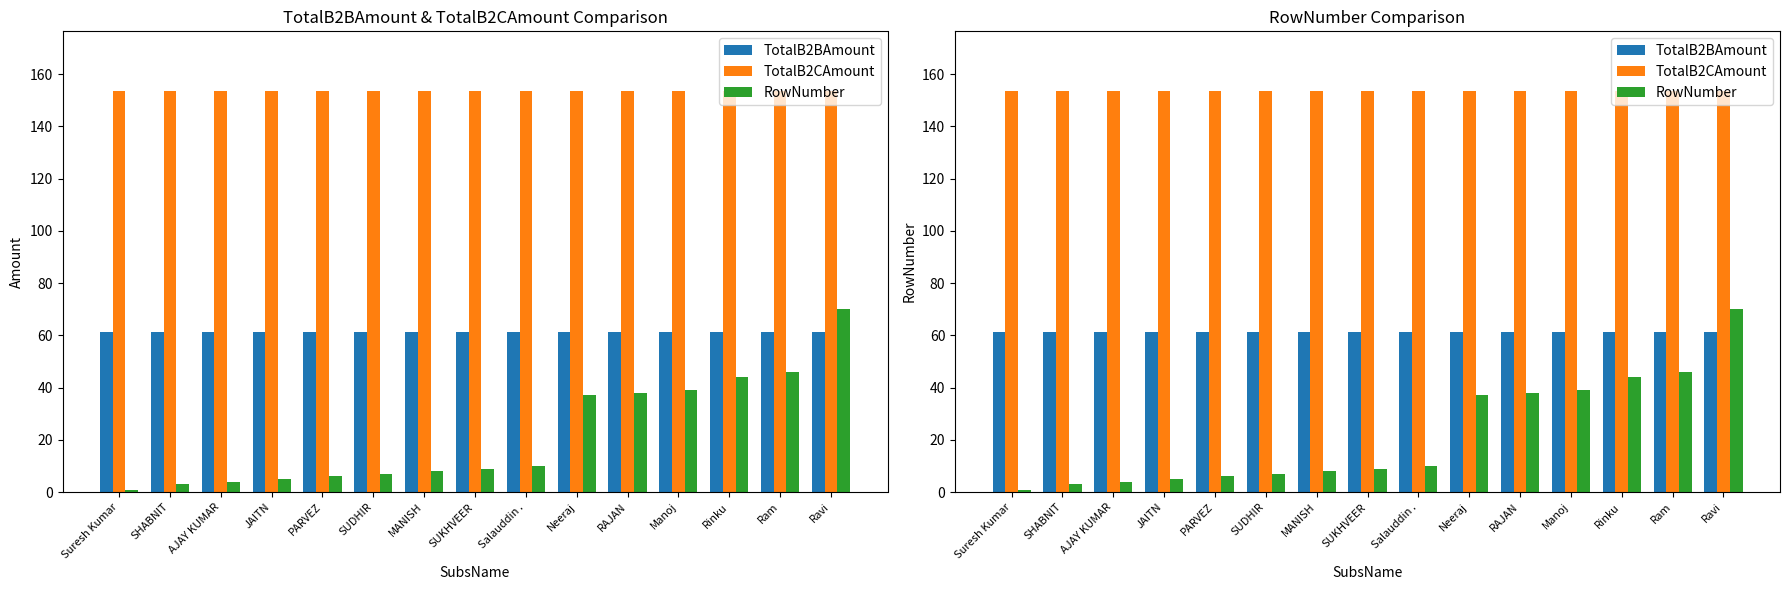

What is the minimum value shown in the chart?

1.0